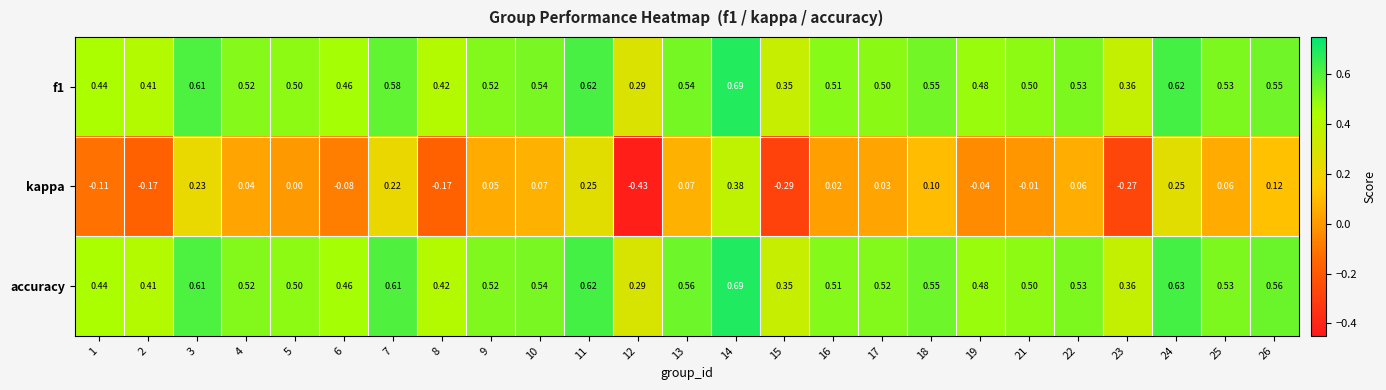

Which series changed the most between 9 and 16?

kappa